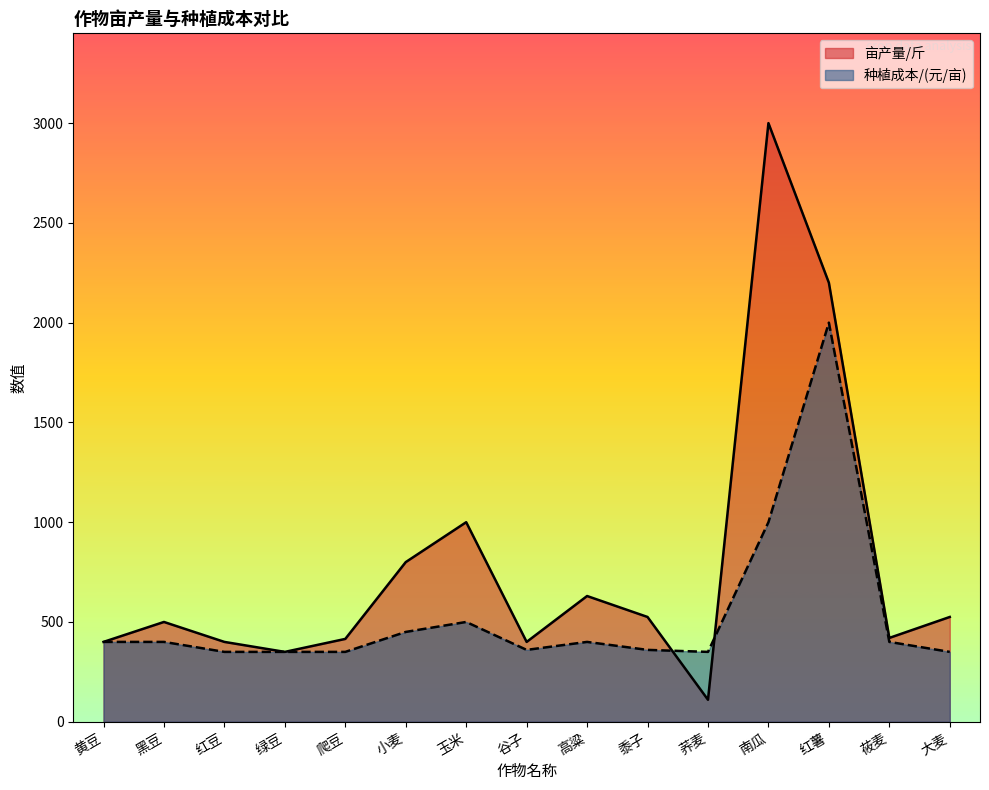

At which label is 亩产量/斤 closest to 1555?

玉米